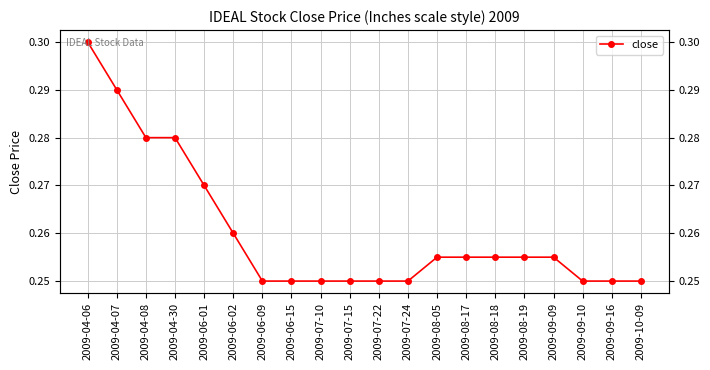

Rank the categories by value from lowest to highest.

2009-06-09, 2009-06-15, 2009-07-10, 2009-07-15, 2009-07-22, 2009-07-24, 2009-09-10, 2009-09-16, 2009-10-09, 2009-08-05, 2009-08-17, 2009-08-18, 2009-08-19, 2009-09-09, 2009-06-02, 2009-06-01, 2009-04-08, 2009-04-30, 2009-04-07, 2009-04-06